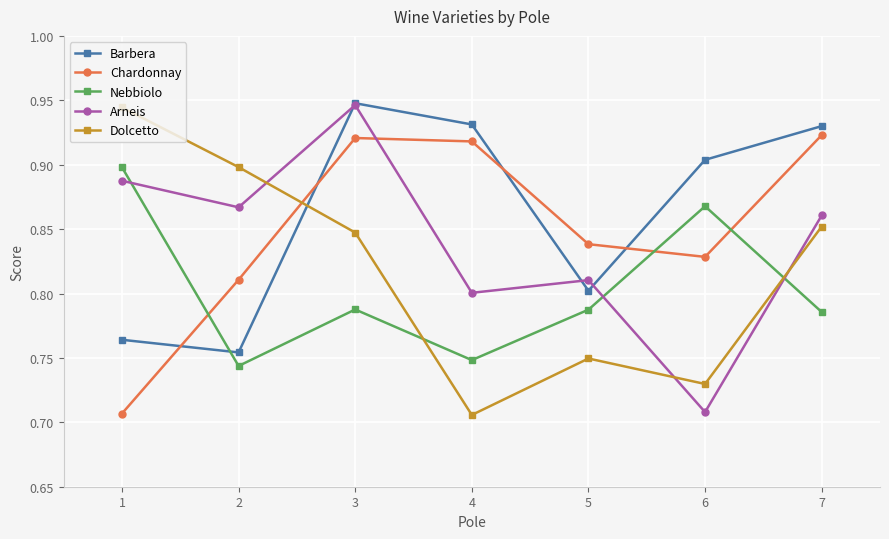

What are all the series names shown in the legend?

Barbera, Chardonnay, Nebbiolo, Arneis, Dolcetto